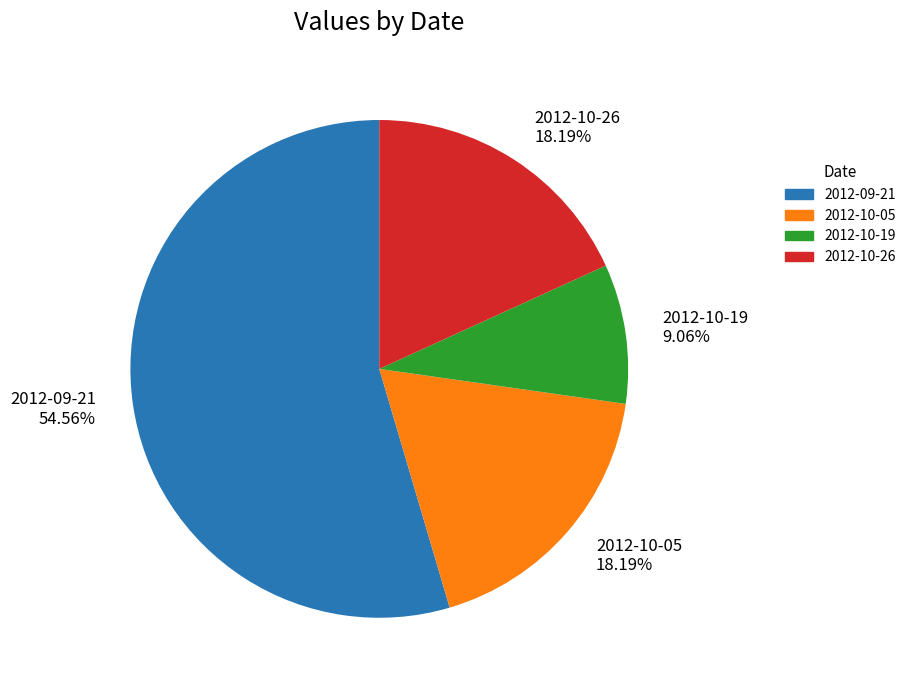

To the nearest percent, what portion does 2012-10-05 represent?

18%